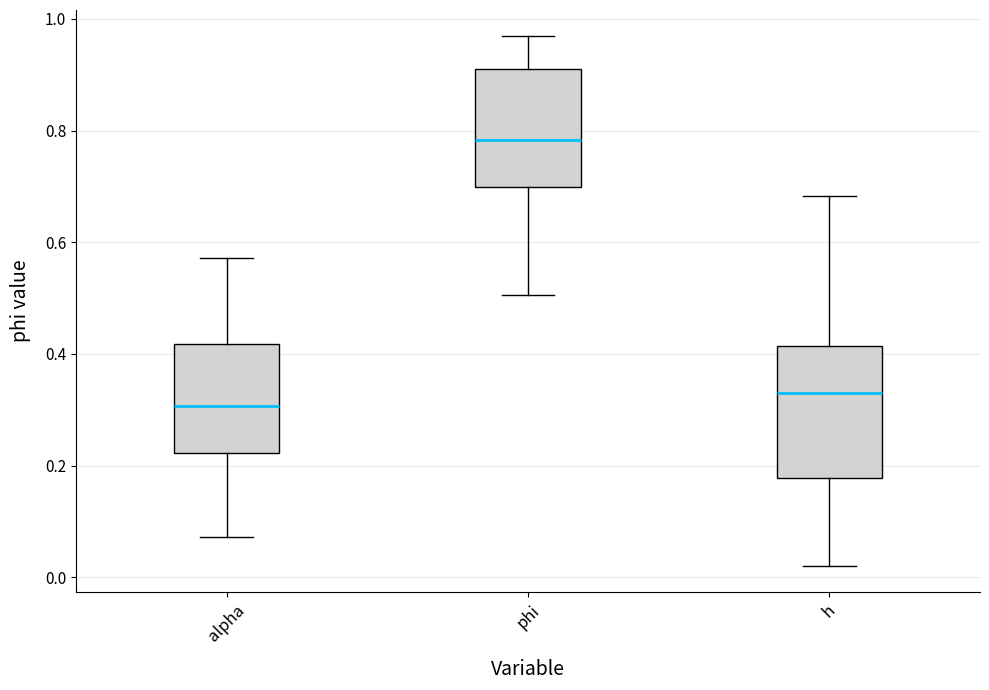

Which box's median line is the lowest?

alpha